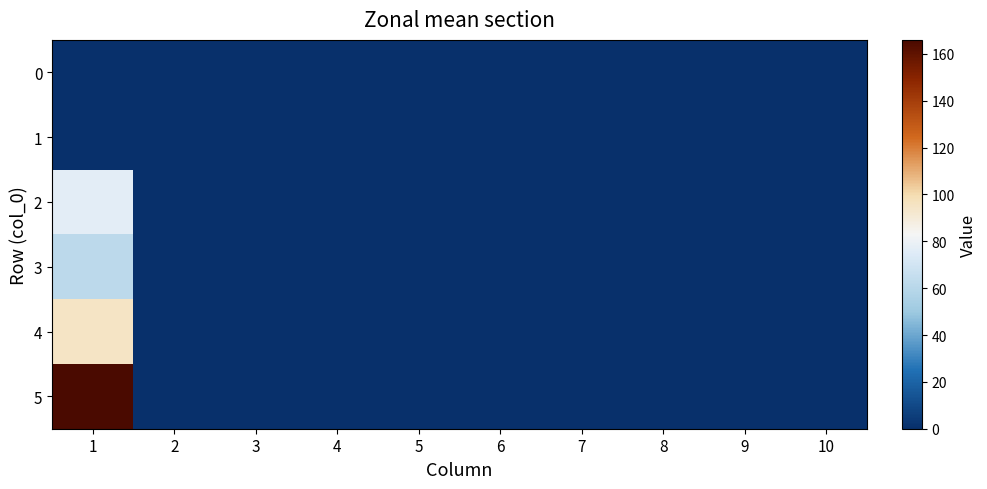

At how many categories does at least one series exceed 99?

1